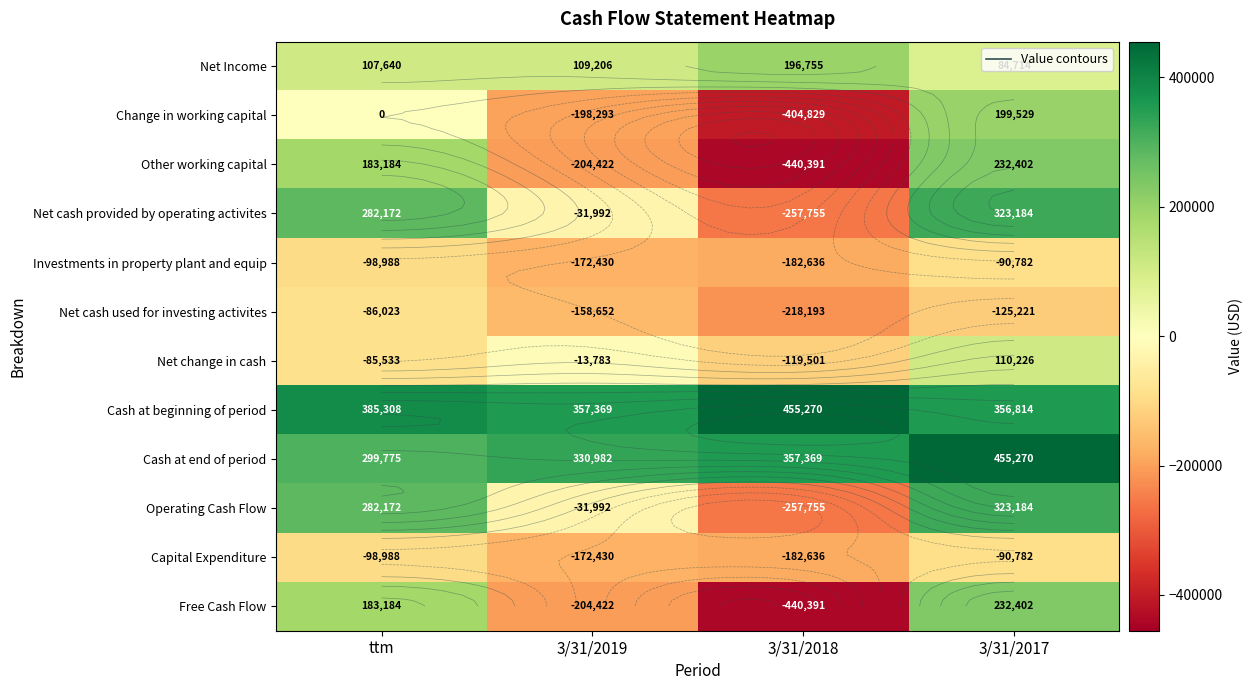

Read the Investments in property plant and equip value at 3/31/2018.

-182636